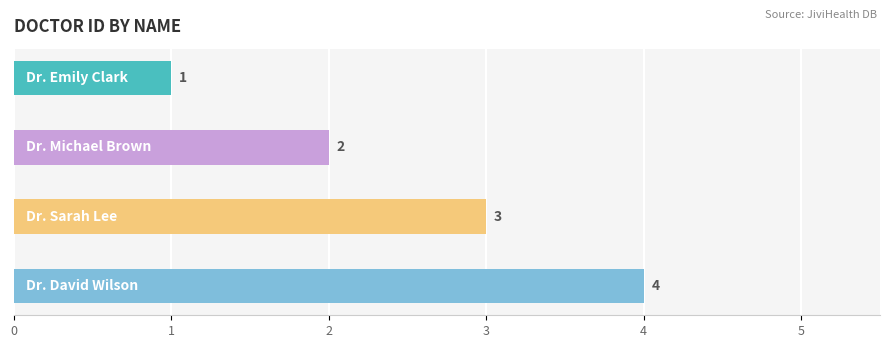

What position from the left is Dr. Sarah Lee?

3